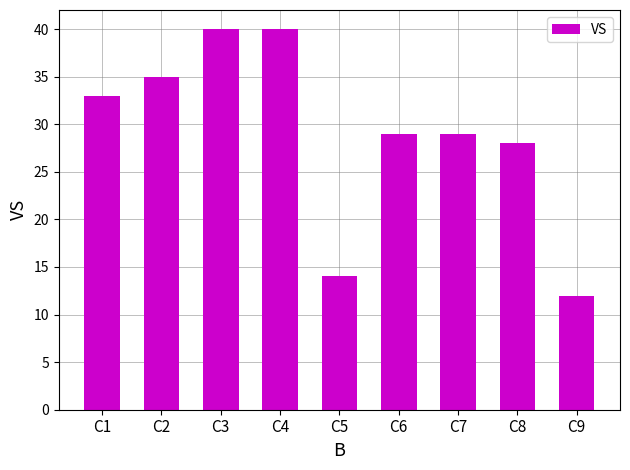

True or false: the data shows 14 at C5.

True